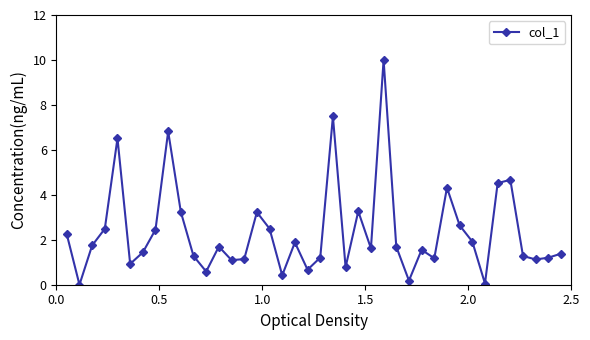

True or false: there are more than 2 points higher than both neighbors.

True